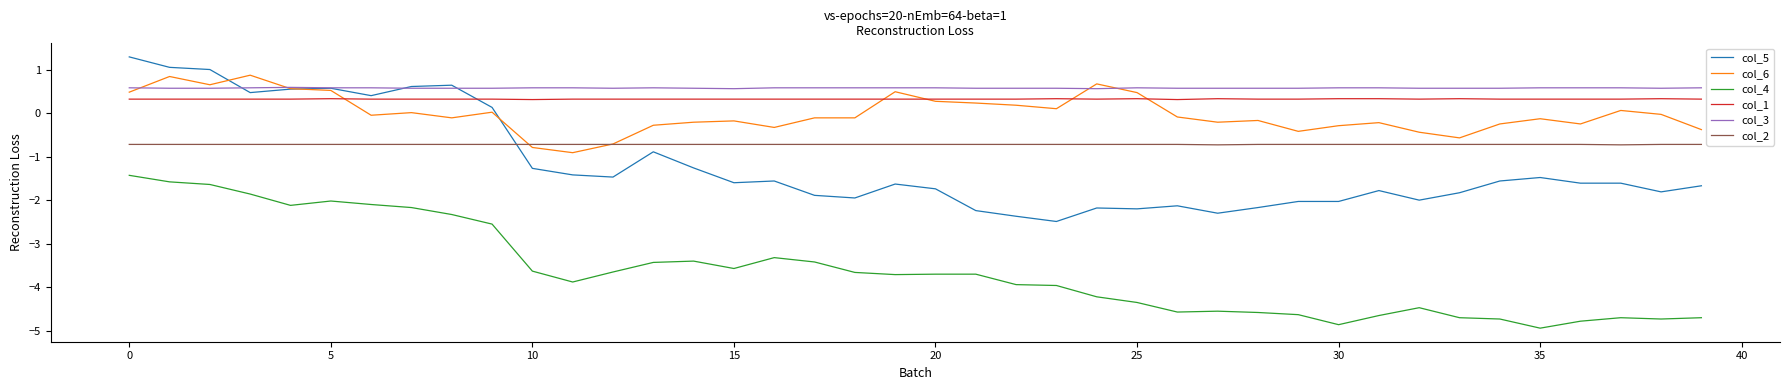

What is the difference between the second highest and second lowest values in the col_4 series?

3.3